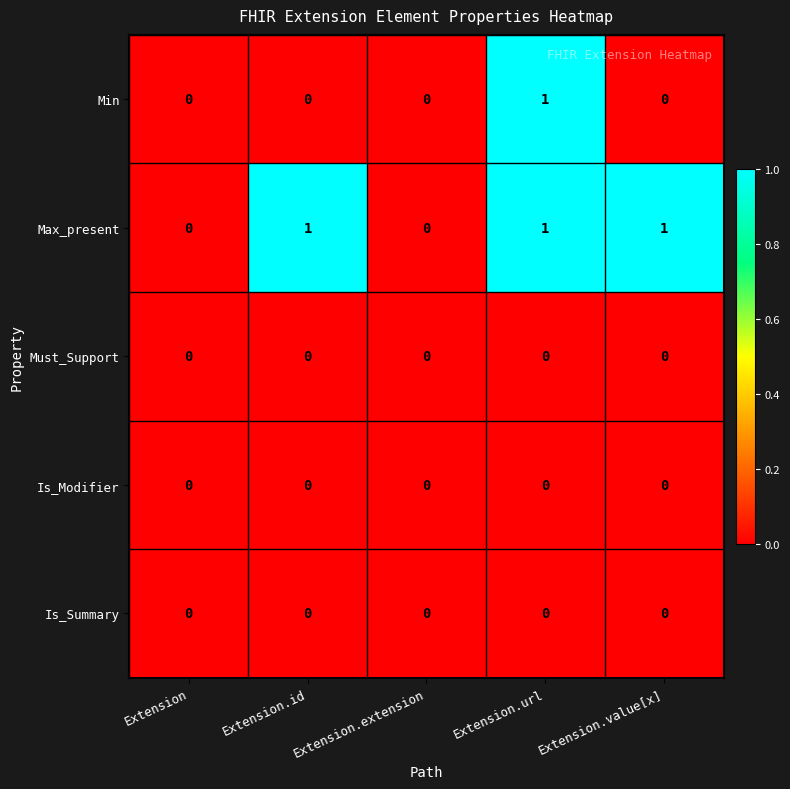

At which category is the sum across all series the highest?

Extension.url